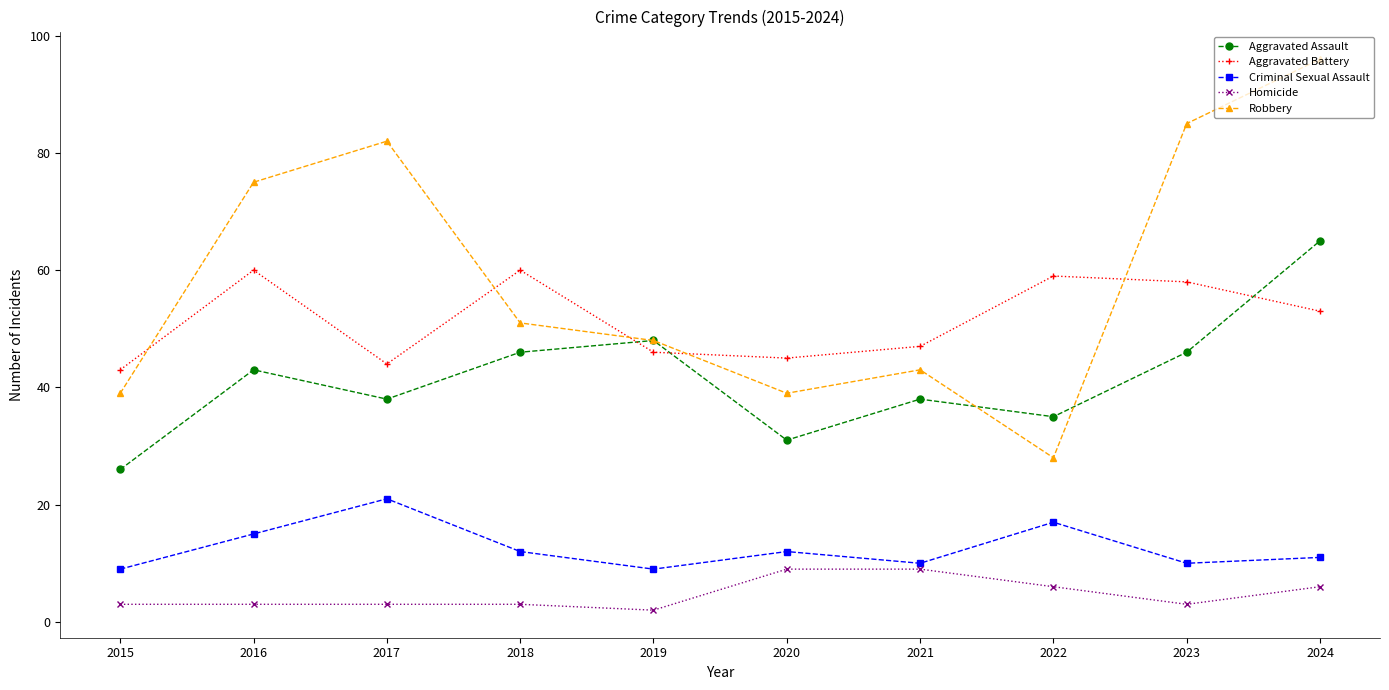

Where does the Criminal Sexual Assault series first go above 12?

2016